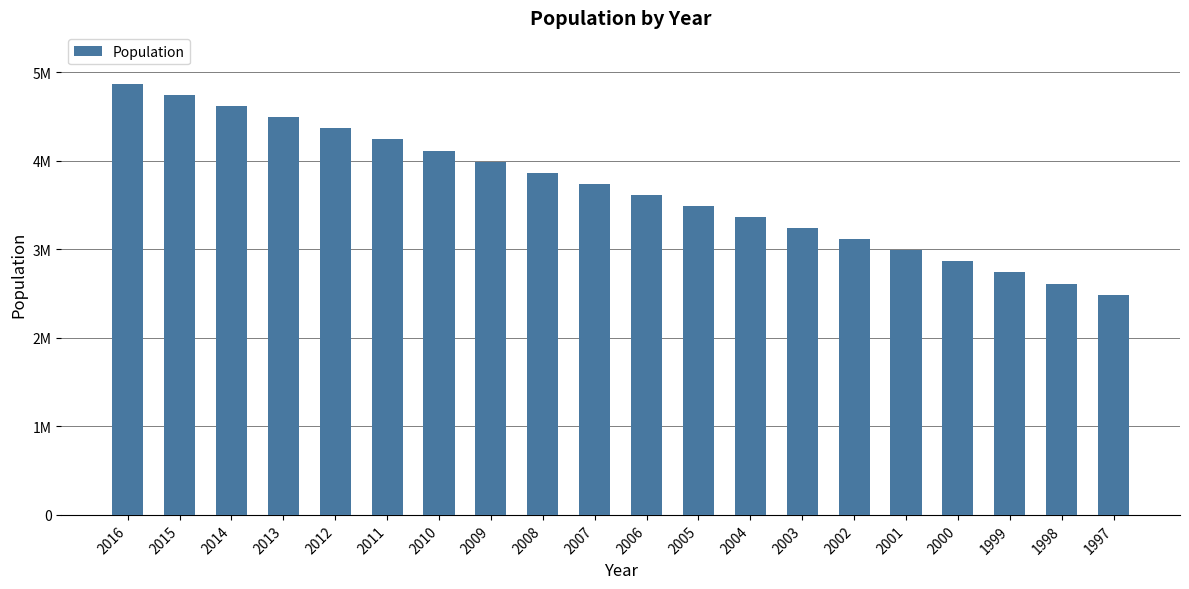

Does the chart contain stacked bars?

No